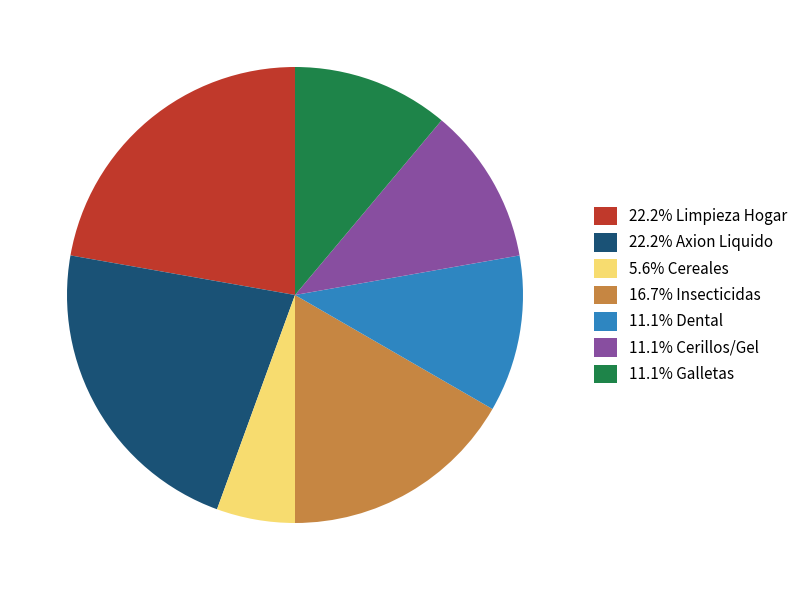

Count the number of slices in the pie.

7